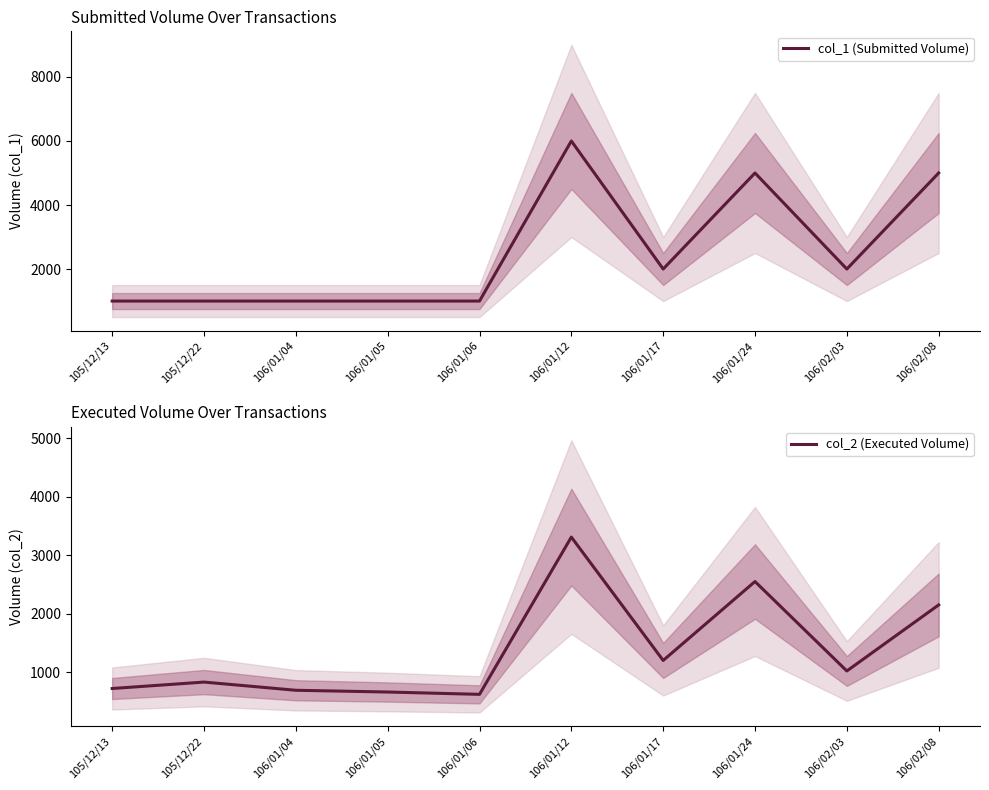

What is the average value of the col_1 (Submitted Volume) series?

2500